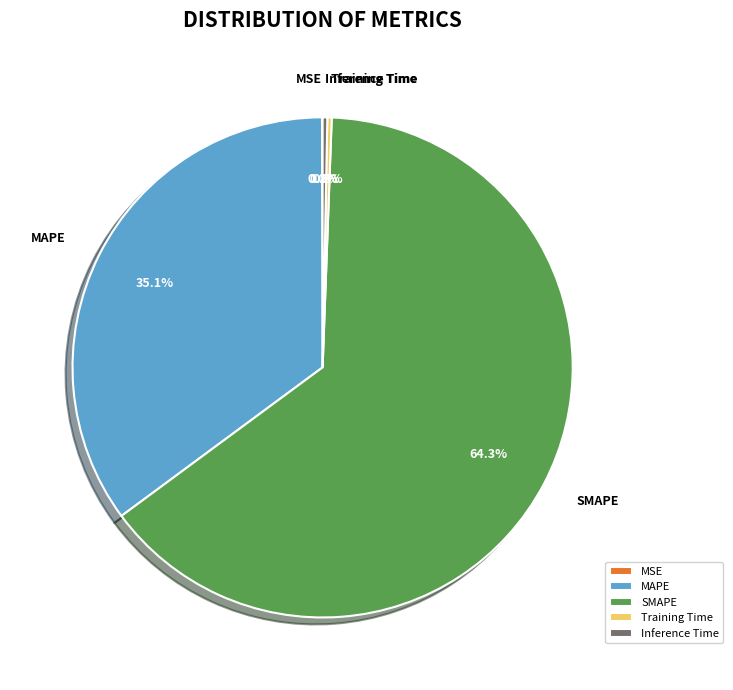

To the nearest percent, what is the average slice percentage?

20%